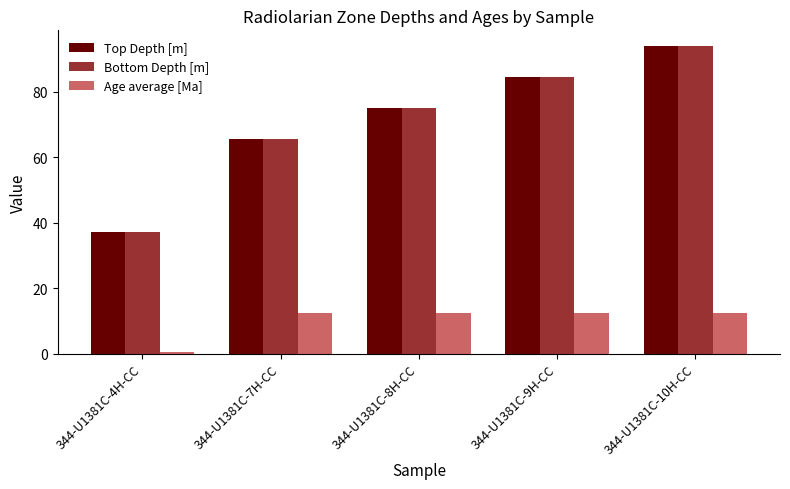

What is the smallest value displayed?

0.6